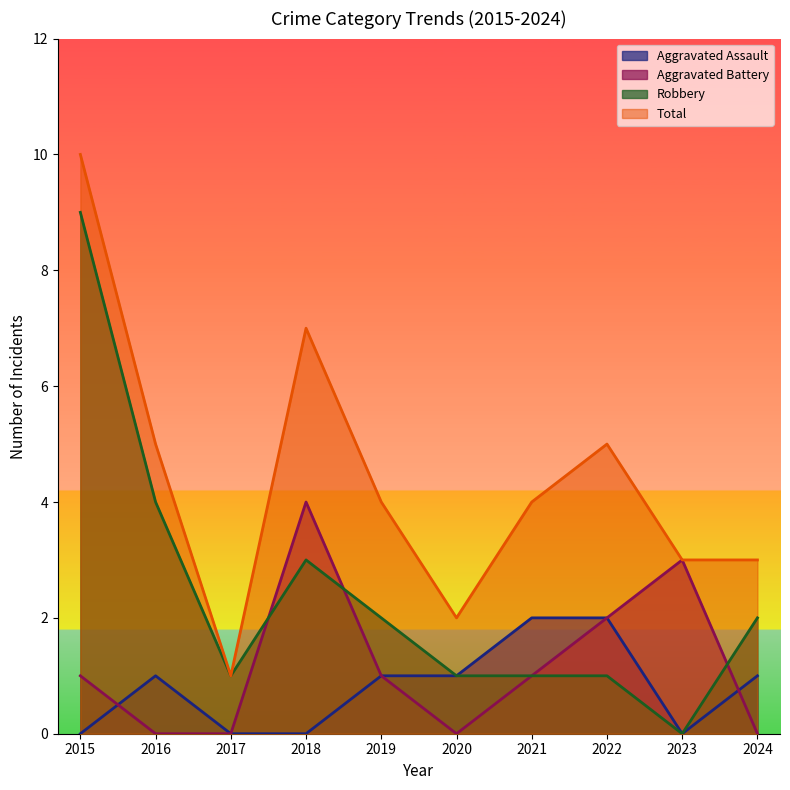

Is the value of Total at 2021 greater than the value of Aggravated Assault at 2024?

Yes